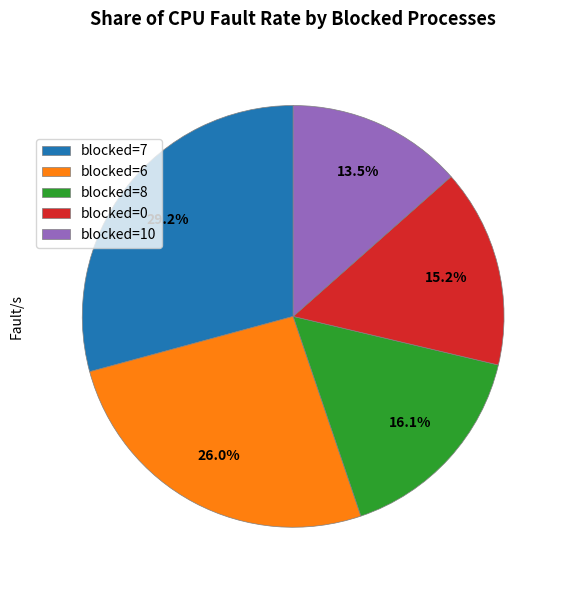

Is there a majority slice in this chart?

No